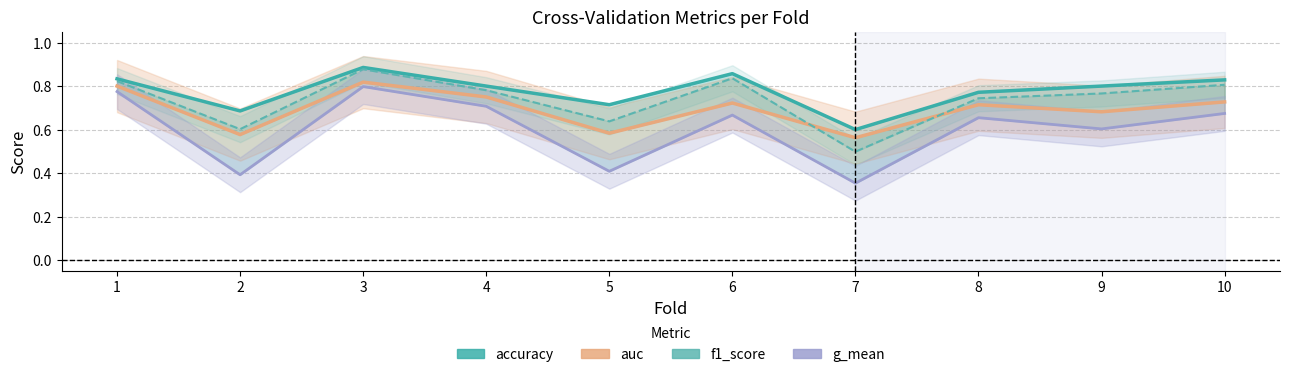

True or false: f1_score and accuracy cross at least once.

False